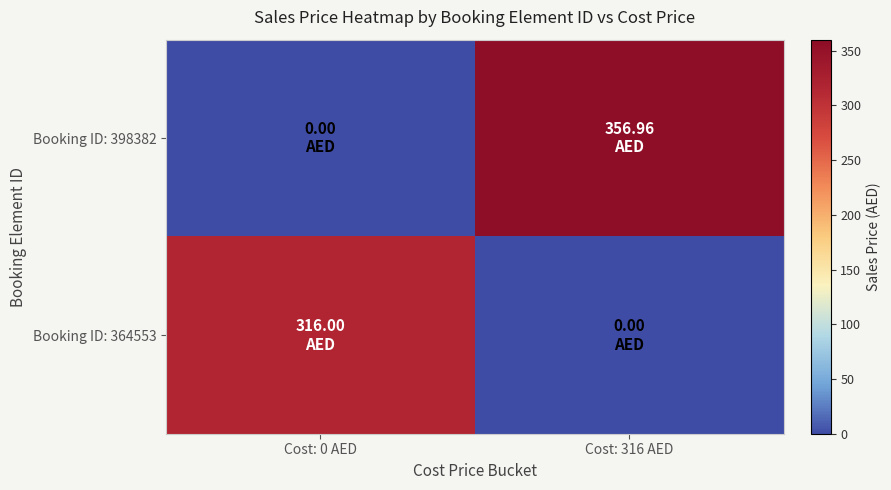

Which series changed the most between Cost: 0 AED and Cost: 316 AED?

Booking ID: 398382